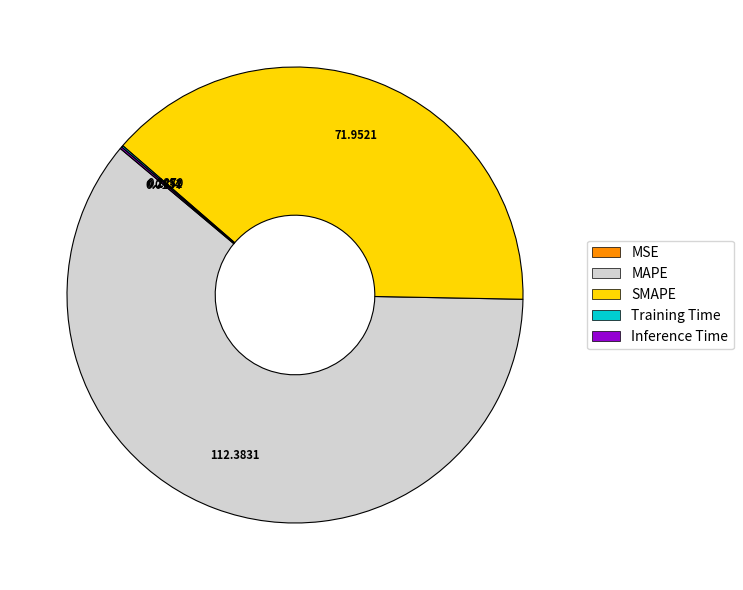

What is the largest slice in the pie chart?

MAPE